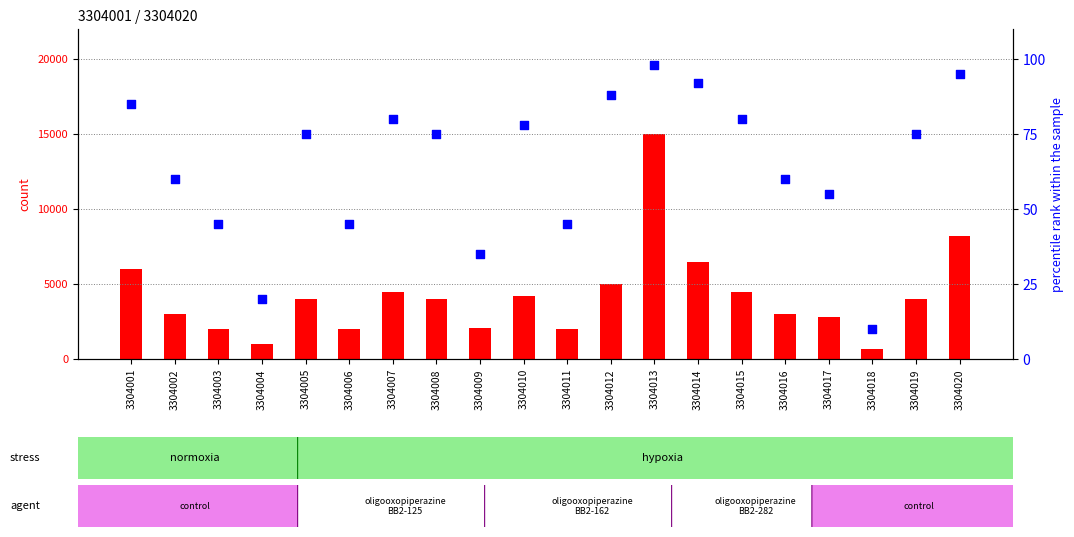

What is the total value across all series at 3304004?

1020